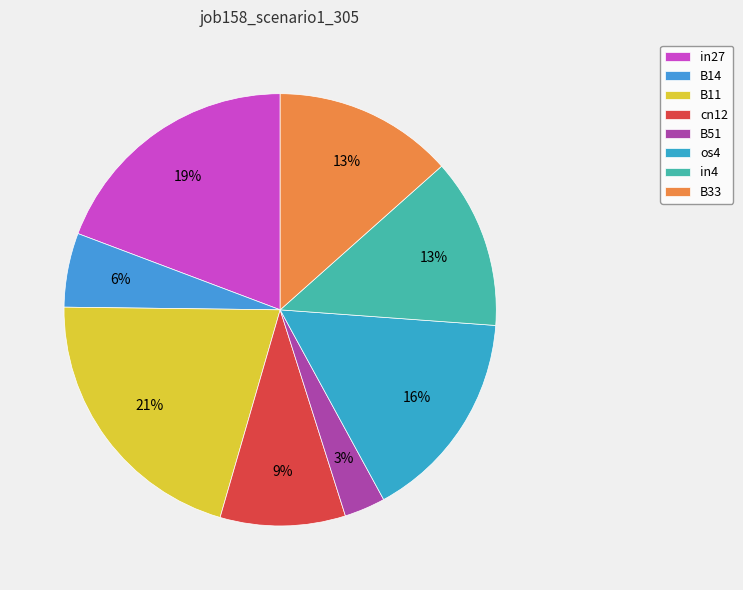

Is it true that os4 is 16% of the pie?

True